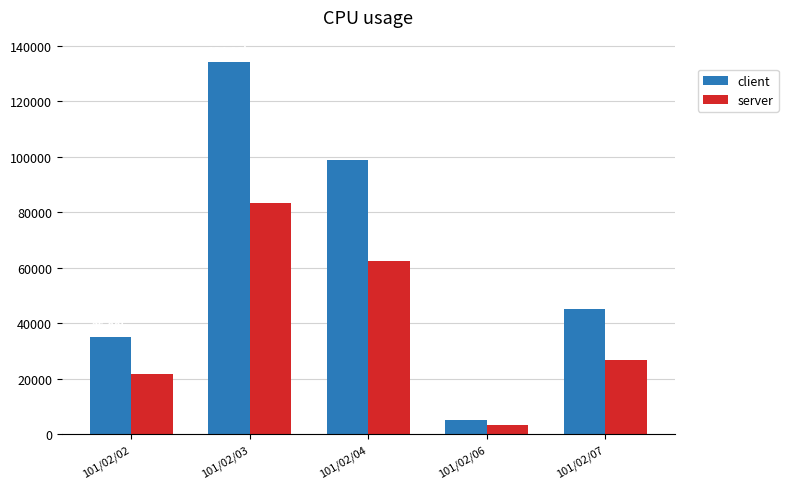

Reading right to left, extract all data points from this chart.

client: 101/02/07=45000	101/02/06=5000	101/02/04=99000	101/02/03=134000	101/02/02=35000
server: 101/02/07=26700	101/02/06=3450	101/02/04=62370	101/02/03=83230	101/02/02=21750